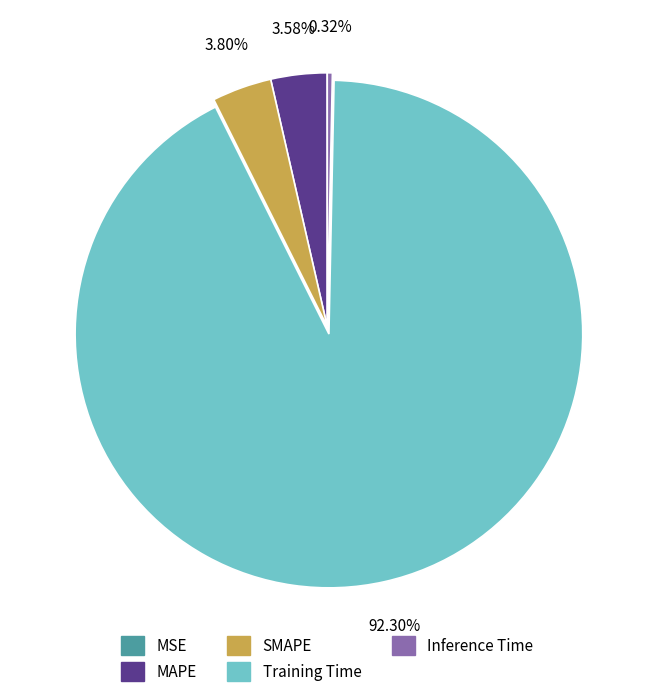

Is Training Time the majority of the pie?

Yes